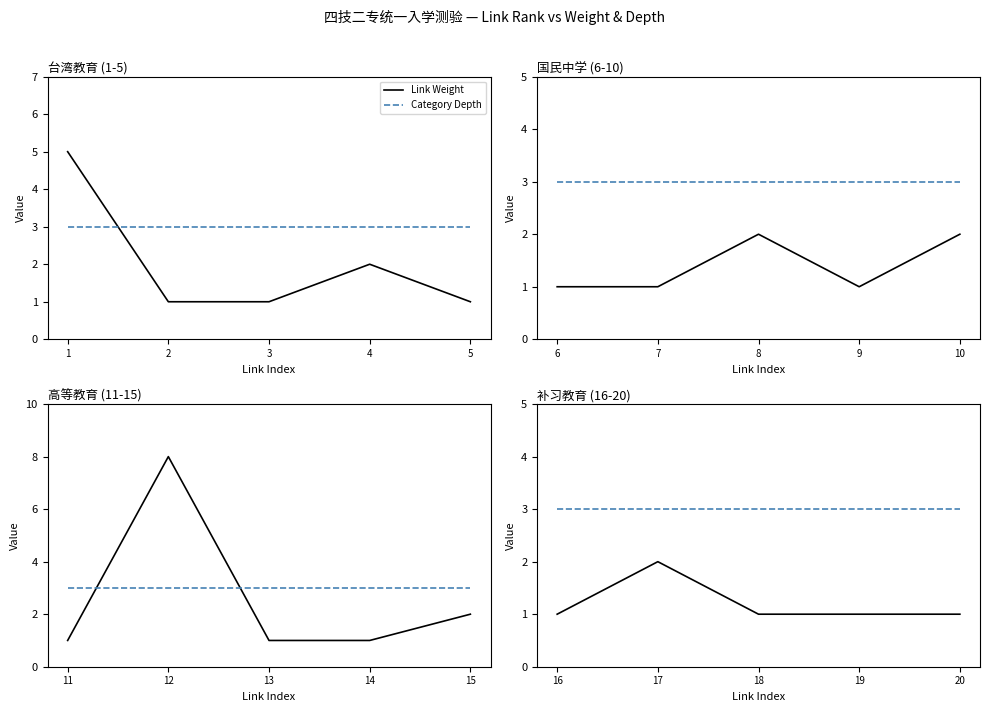

The Category Depth series shows 5 at 19. True or false?

False